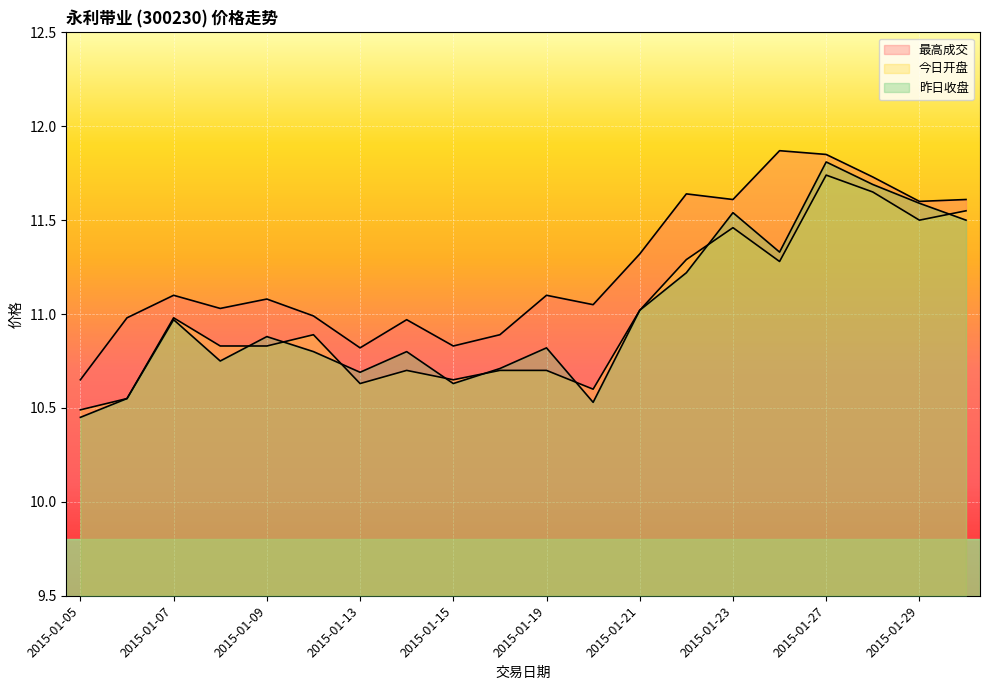

Does the chart display data point markers on the line(s)?

No